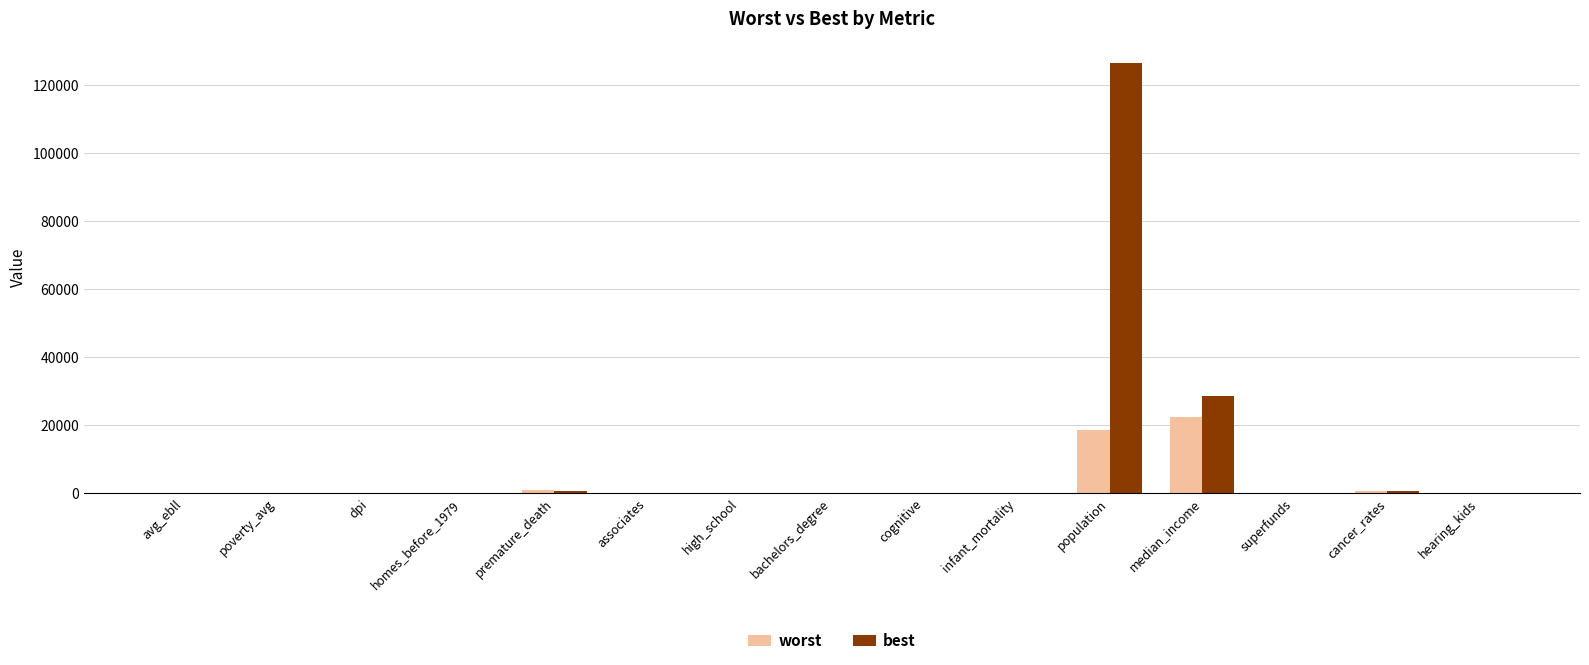

What is the greatest value displayed?

126575.6